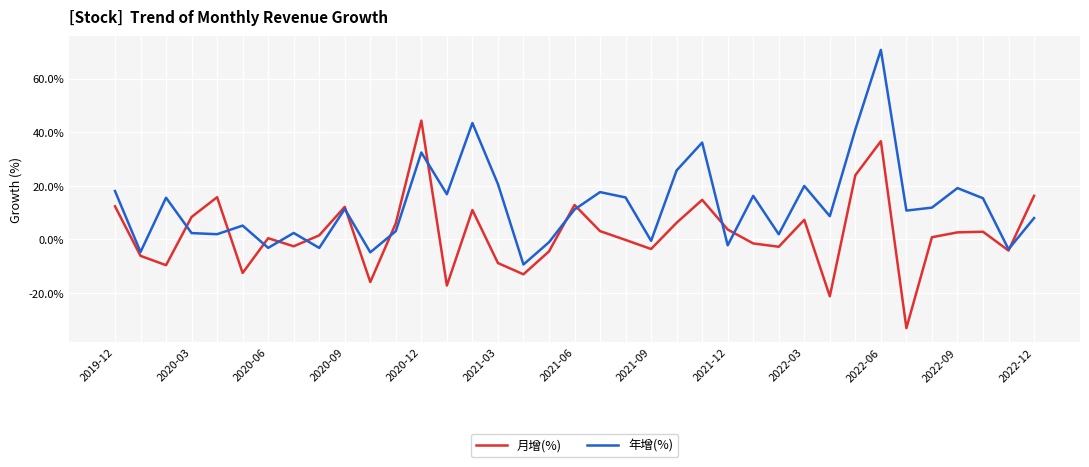

What are all the series names shown in the legend?

月增(%), 年增(%)